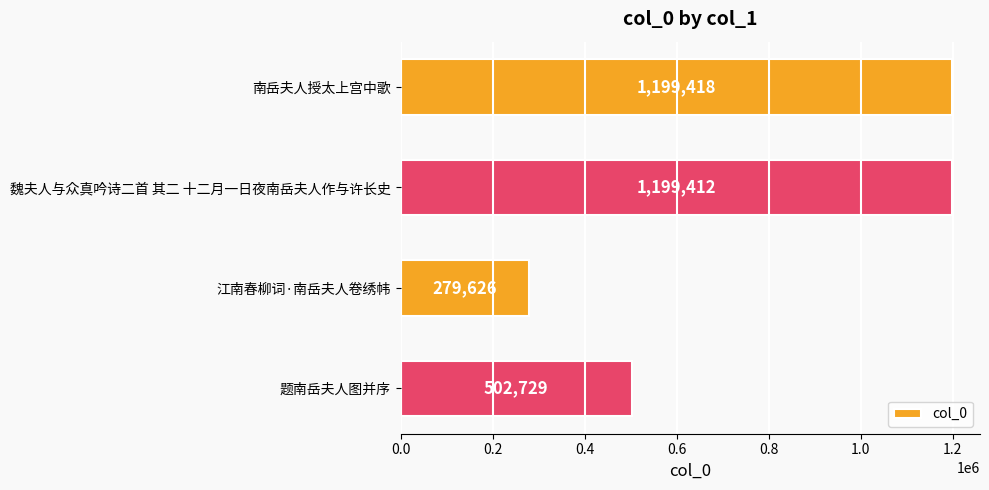

Rank the categories by value from highest to lowest.

南岳夫人授太上宫中歌, 魏夫人与众真吟诗二首 其二 十二月一日夜南岳夫人作与许长史, 题南岳夫人图并序, 江南春柳词·南岳夫人卷绣帏